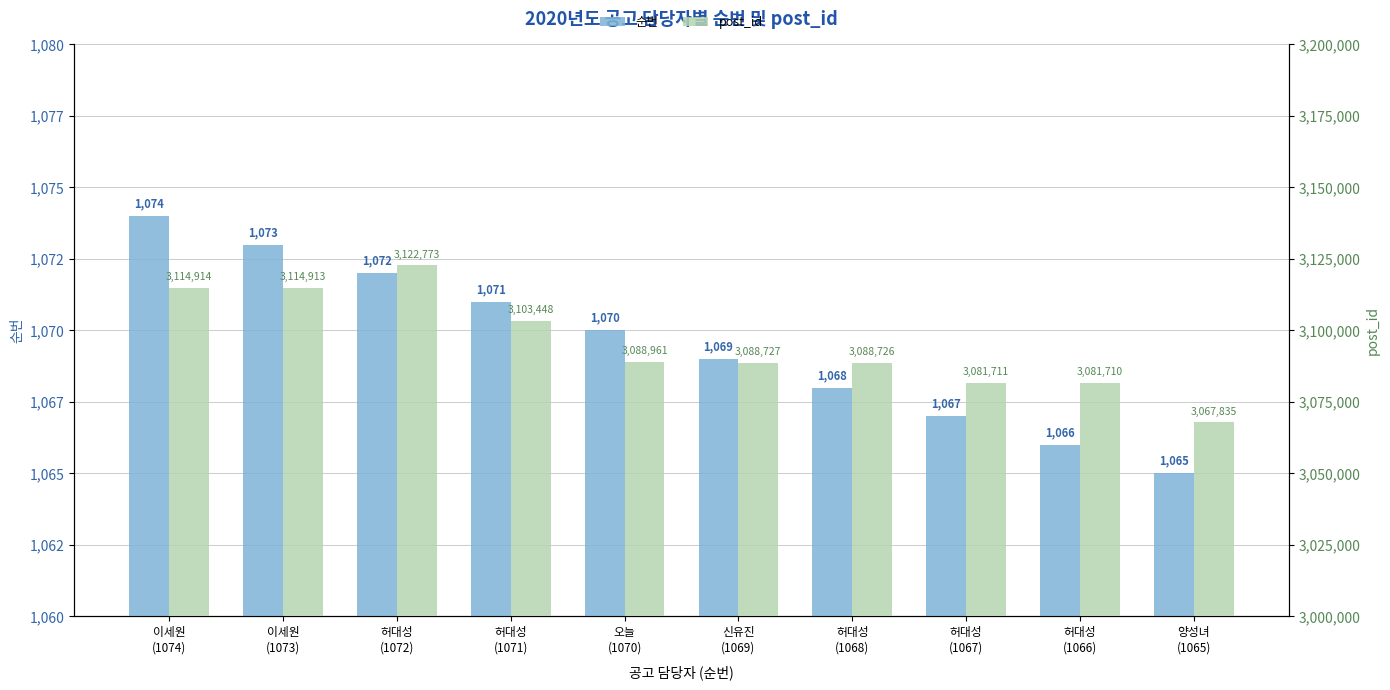

What is the minimum value shown in the chart?

1065